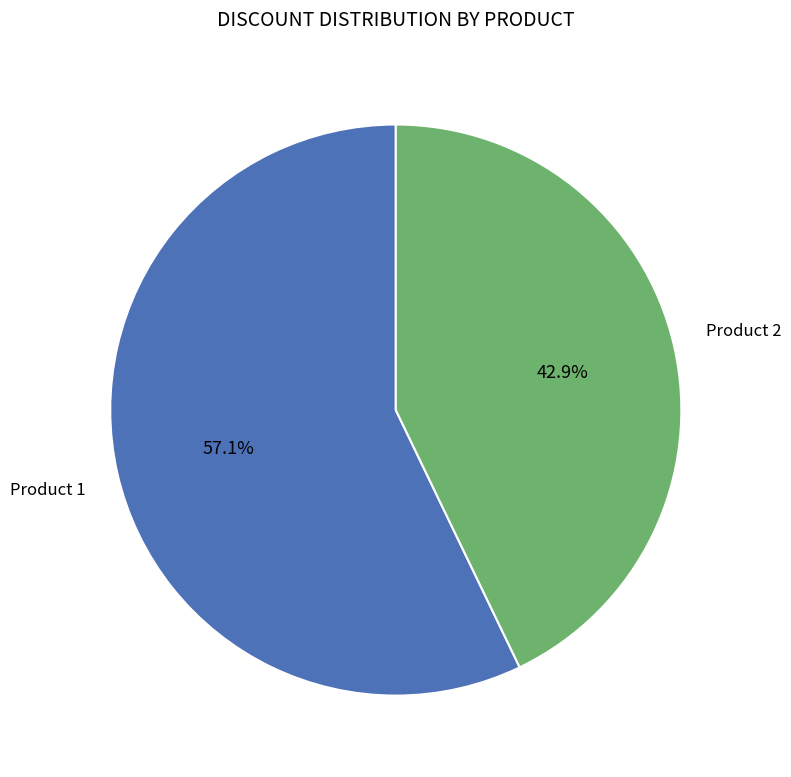

Is there a majority slice in this chart?

Yes